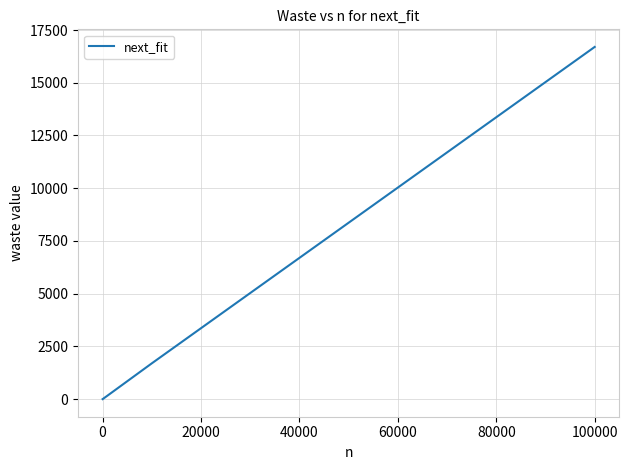

What is the difference between the maximum and second lowest values?

16682.4